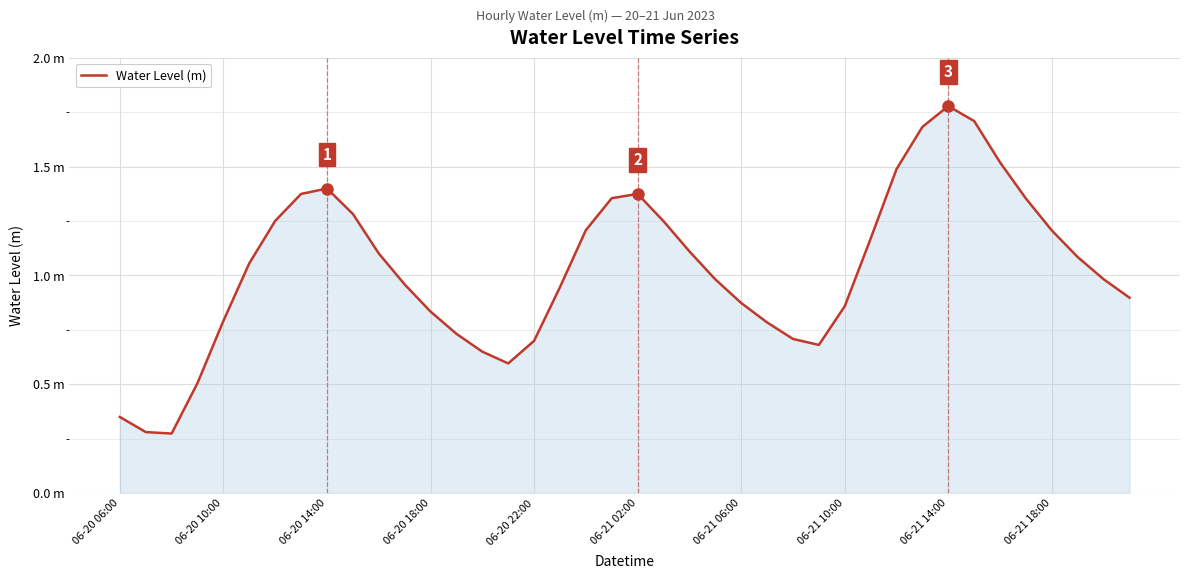

Does the chart have visible grid lines?

Yes